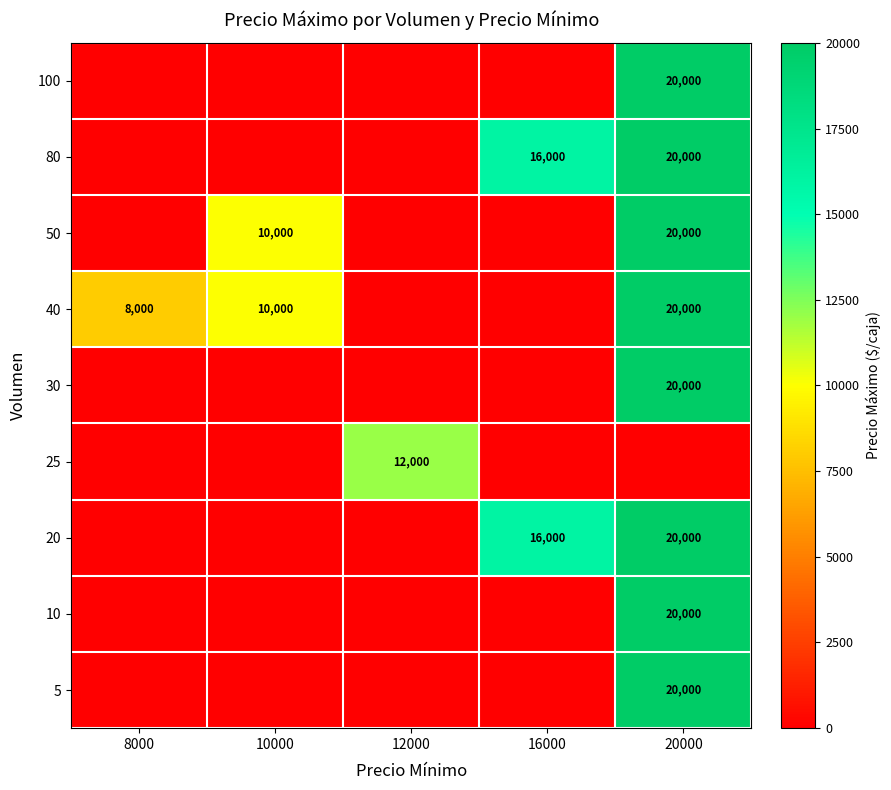

The 40 series shows 10000 at 10000. True or false?

True